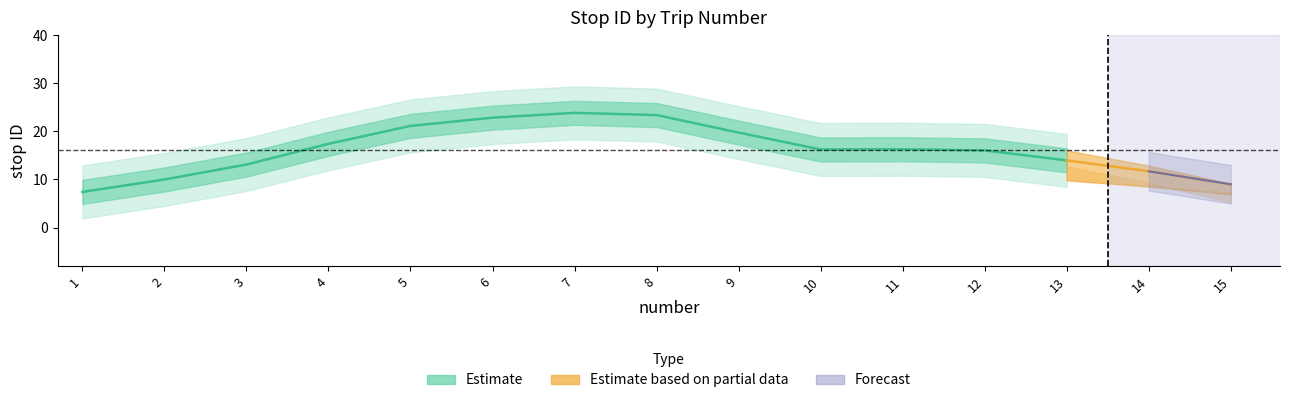

Which has a higher value, 12 or 11?

12